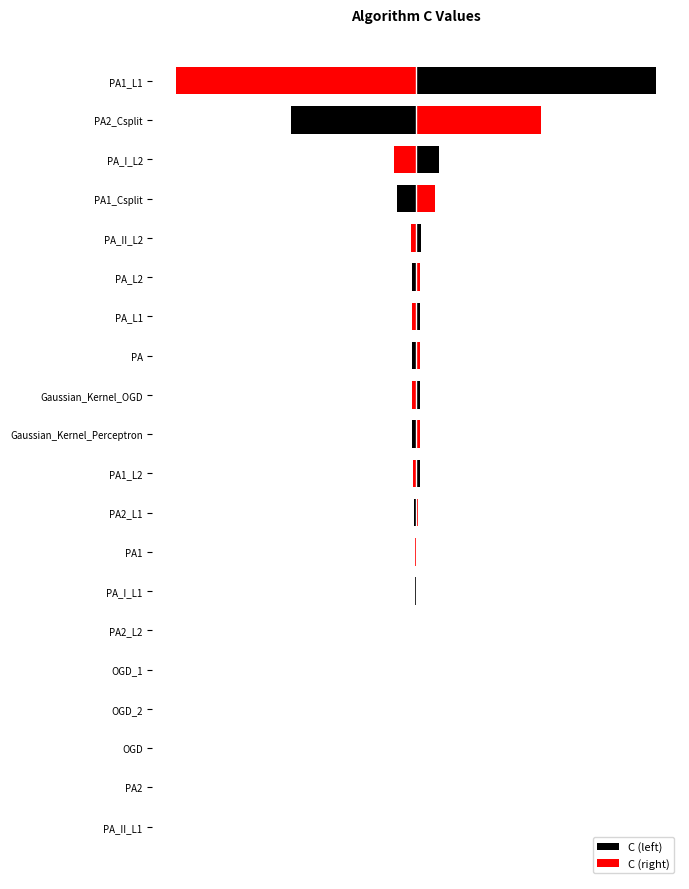

Rank the series by their average value, from lowest to highest.

C (left), C (right)